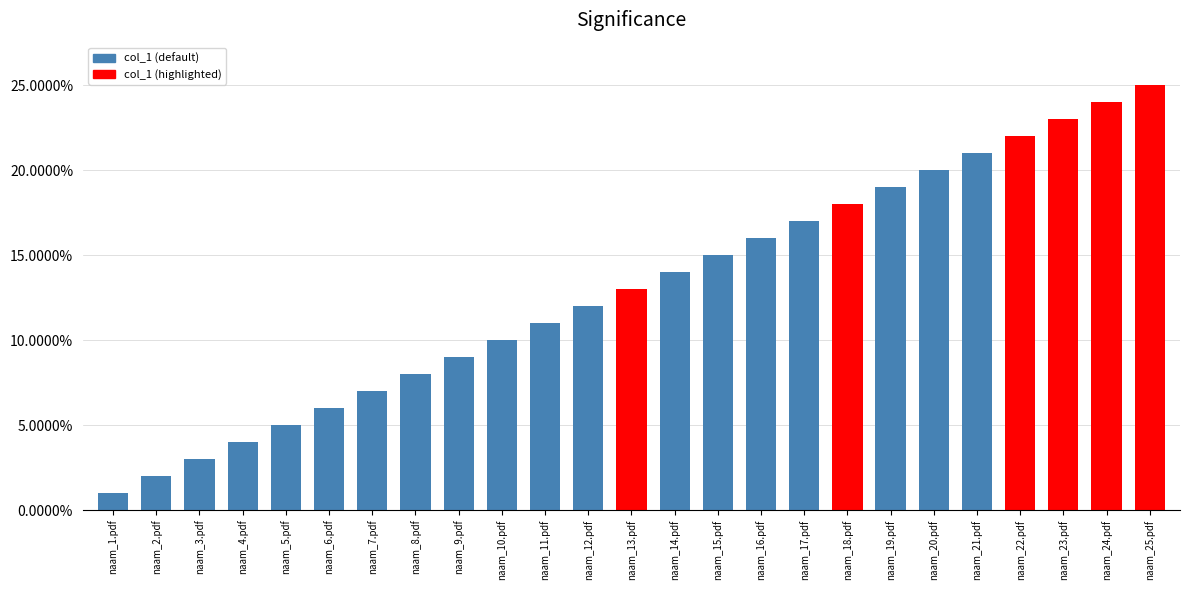

List the labels in order of value, smallest first.

naam_1.pdf, naam_2.pdf, naam_3.pdf, naam_4.pdf, naam_5.pdf, naam_6.pdf, naam_7.pdf, naam_8.pdf, naam_9.pdf, naam_10.pdf, naam_11.pdf, naam_12.pdf, naam_13.pdf, naam_14.pdf, naam_15.pdf, naam_16.pdf, naam_17.pdf, naam_18.pdf, naam_19.pdf, naam_20.pdf, naam_21.pdf, naam_22.pdf, naam_23.pdf, naam_24.pdf, naam_25.pdf